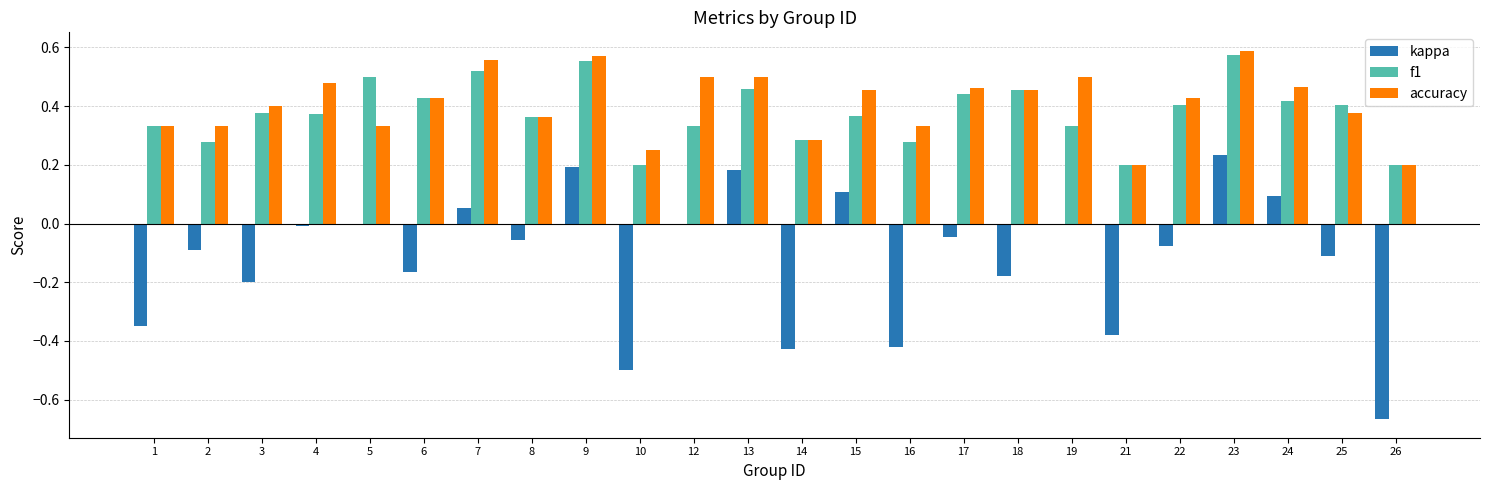

What is the sum of all accuracy values?

9.8